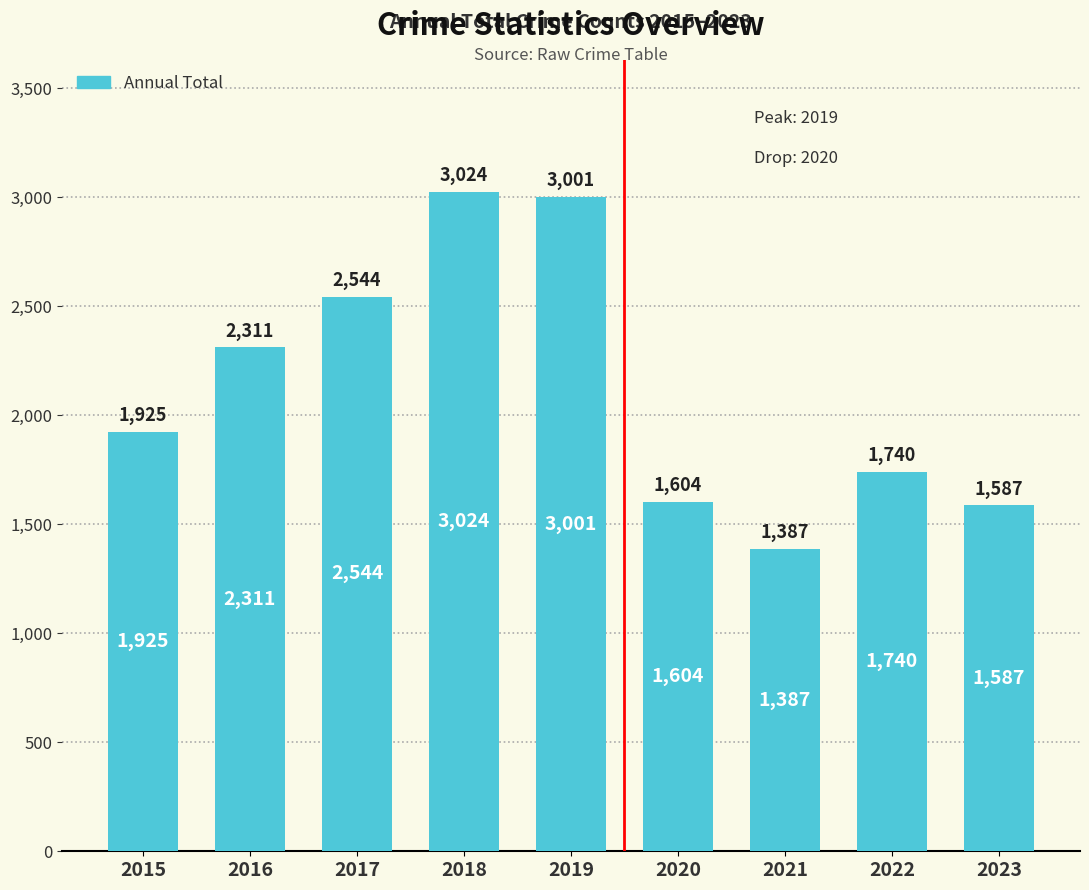

Which has a higher value, 2016 or 2022?

2016